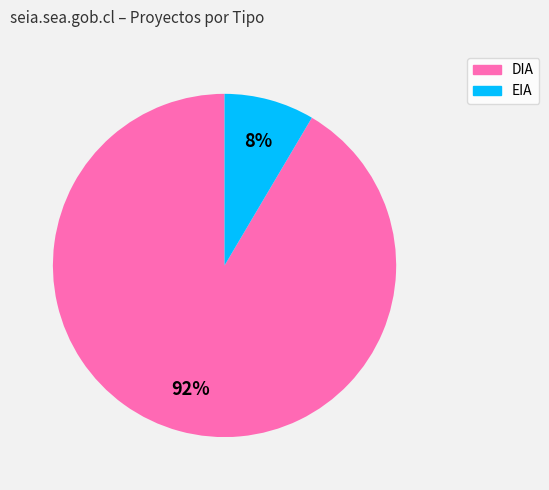

Which slice is the largest?

DIA